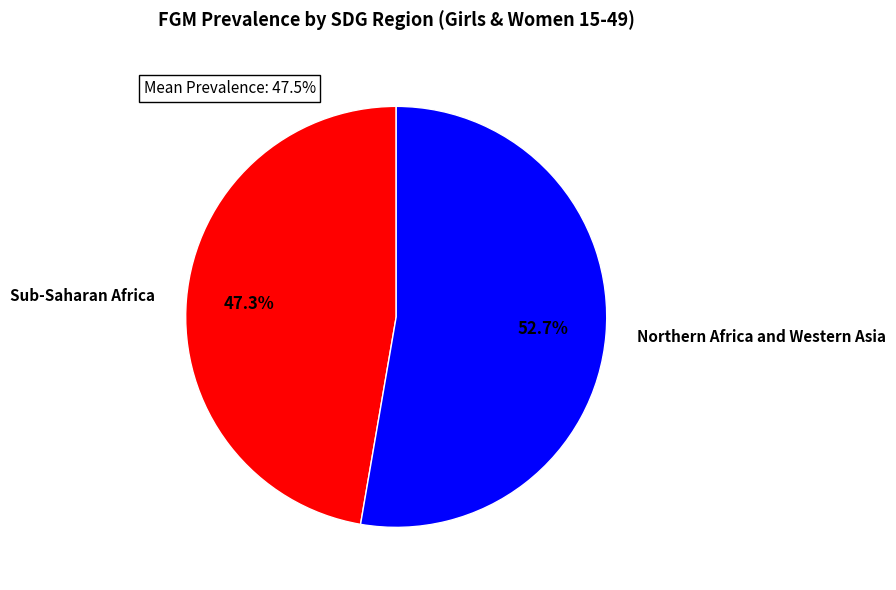

Rank the categories by value from lowest to highest.

Sub-Saharan Africa, Northern Africa and Western Asia